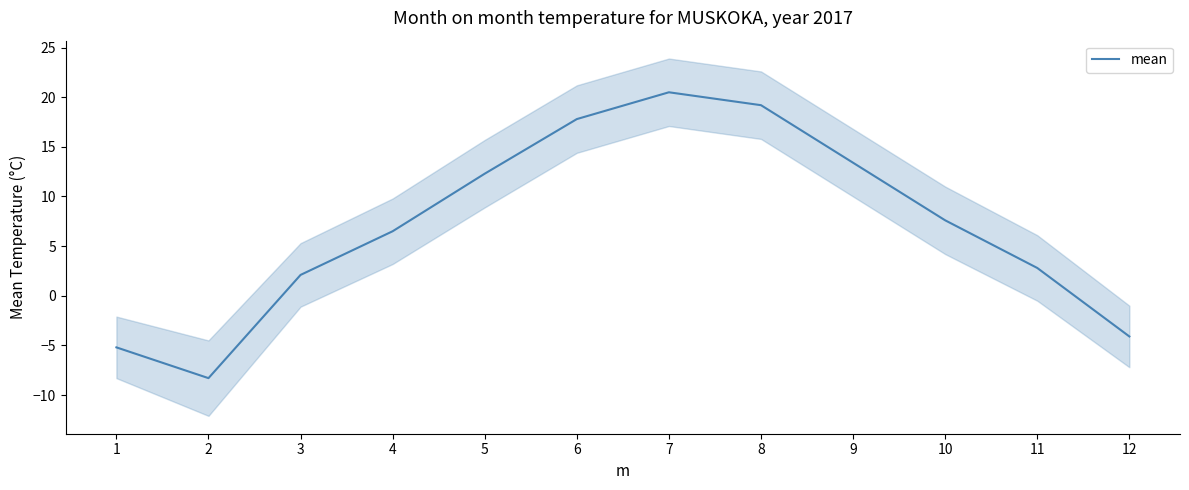

What is the approximate value at 4?

6.5